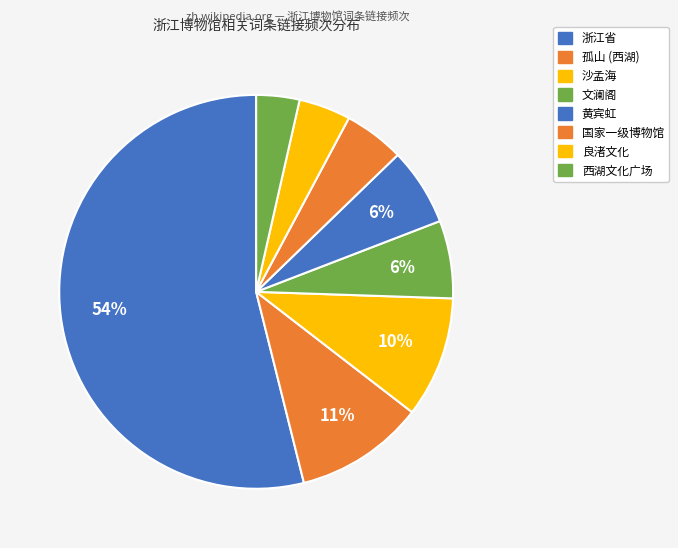

To the nearest percent, what is the combined percentage of 文澜阁 and 孤山 (西湖)?

17%